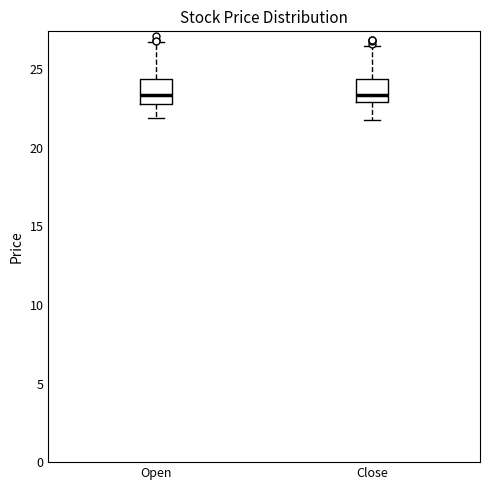

Reading left to right, read every box against the y-axis: the position of its median line, the range the box covers, and the ends of its whiskers. The values are not printed on the chart, so give them approximately, as read against the axis.

Open: median 23.5, box 23.0 to 24.5, whiskers 22.0 to 26.5
Close: median 23.5, box 23.0 to 24.5, whiskers 22.0 to 26.5